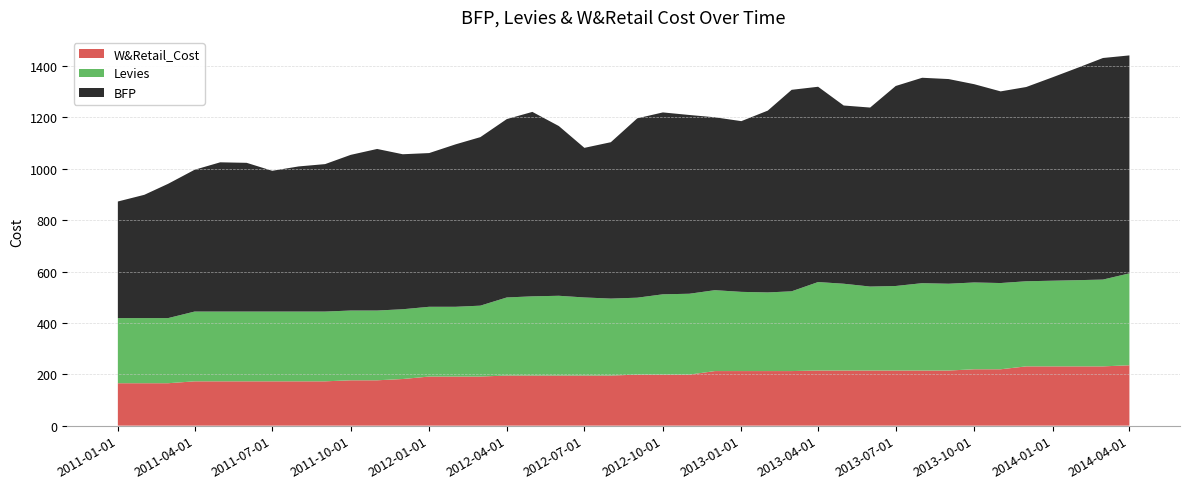

Reading left to right, extract all data points from this chart.

BFP: 453.9	479.9	522.9	552.1	581.1	579.1	548.1	565.1	574.1	606.1	629.1	603.5	598.5	632.5	656.2	694.6	718.2	661.0	582.6	609.0	698.5	708.3	696.1	673.2	664.8	708.0	784.6	760.4	694.0	697.0	778.8	799.8	797.0	772.1	746.3	756.4	792.2	829.0	862.8	848.6
Levies: 253.7	253.7	253.7	271.6	271.6	271.6	271.6	271.6	271.6	271.6	271.6	271.6	271.6	271.6	276.0	304.0	308.4	310.6	304.0	299.6	299.6	312.8	315.0	315.0	308.4	306.2	310.6	344.6	338.0	327.0	329.2	340.2	338.0	338.0	335.8	331.4	333.6	335.8	338.0	358.0
W&Retail_Cost: 165.2	165.2	165.2	172.6	172.6	172.6	172.6	172.6	172.6	176.6	176.6	181.6	191.2	191.2	191.2	195.1	195.1	195.1	195.1	195.1	198.6	198.6	198.6	212.5	212.5	212.5	212.5	214.6	214.6	214.6	214.6	214.6	214.6	219.5	219.5	230.8	230.8	230.8	230.8	235.1